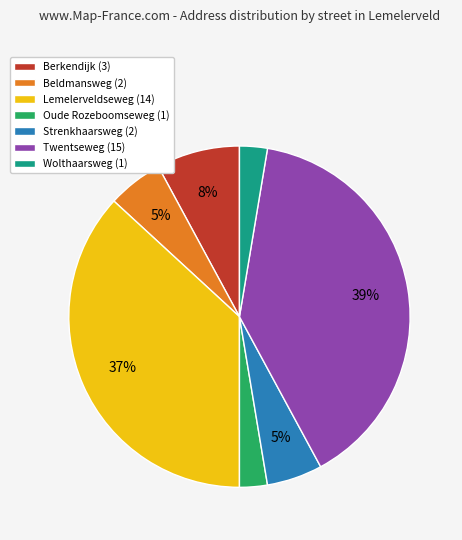

True or false: Oude Rozeboomseweg (1) accounts for 3% of the total.

True